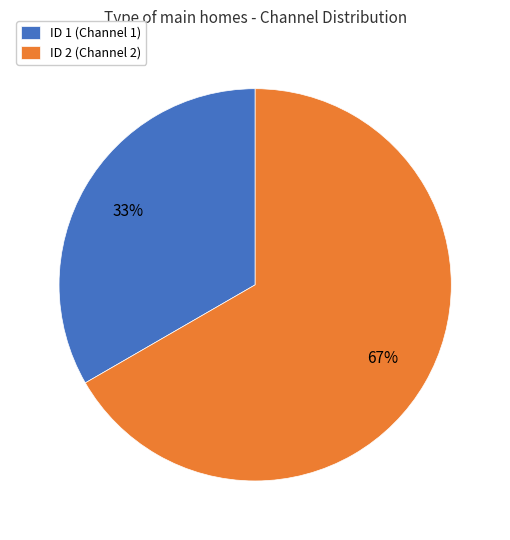

What percentage is the ID 1 (Channel 1) slice, to the nearest percent?

33%